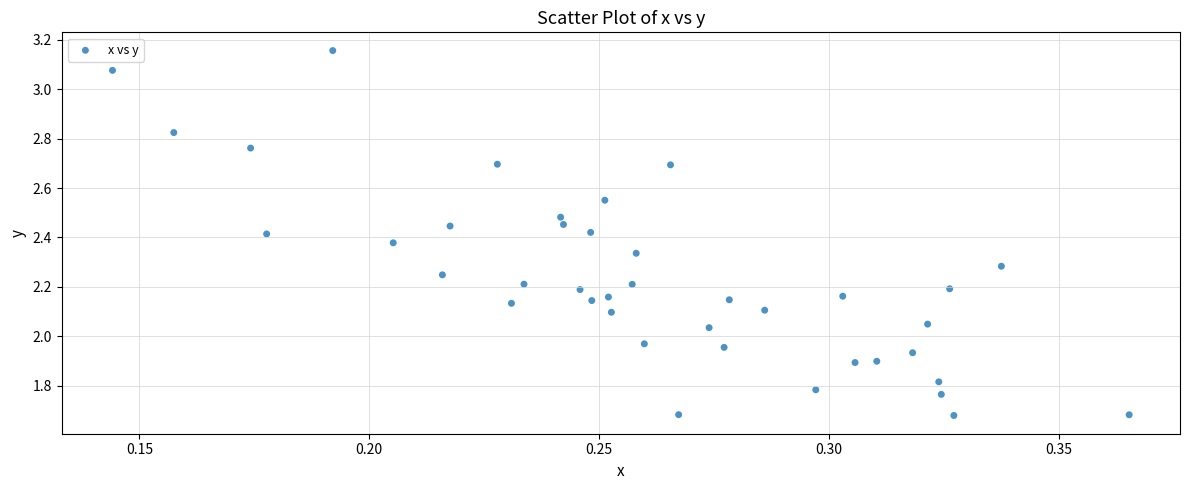

What is the range of Y values (max minus min)?

1.5